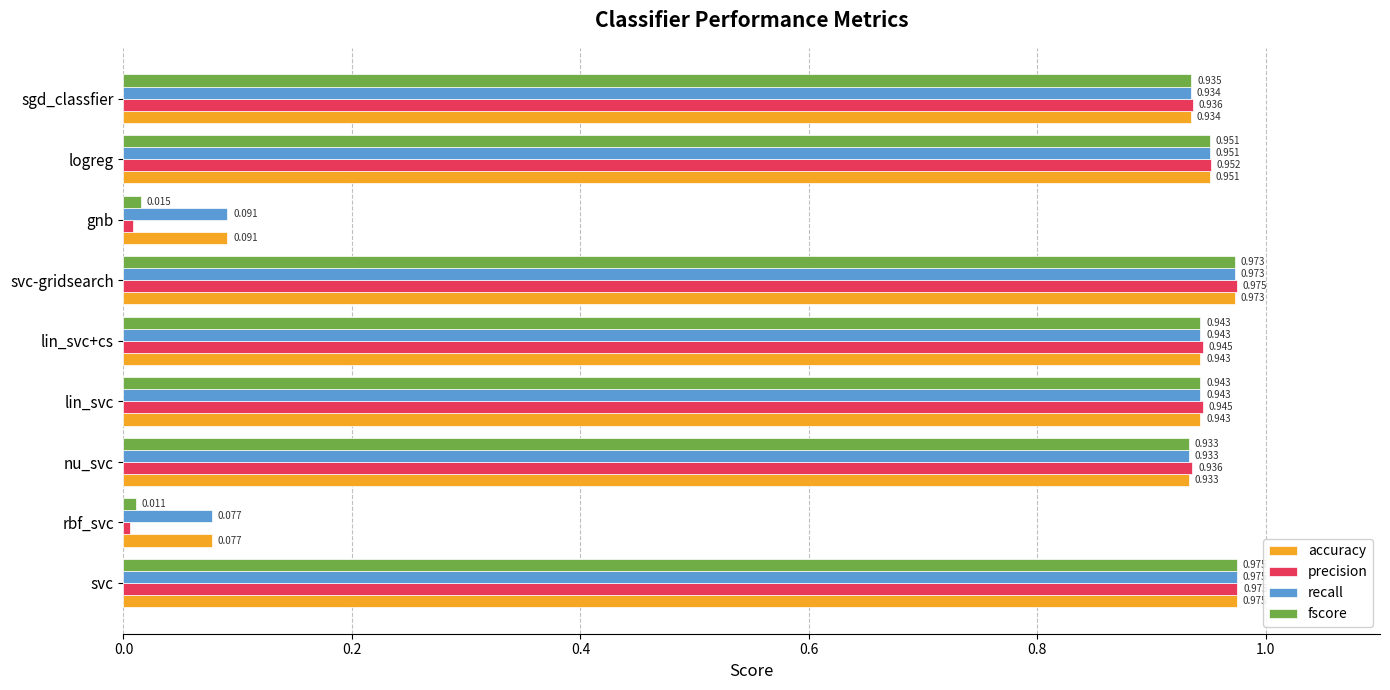

At which label is precision closest to 0?

rbf_svc